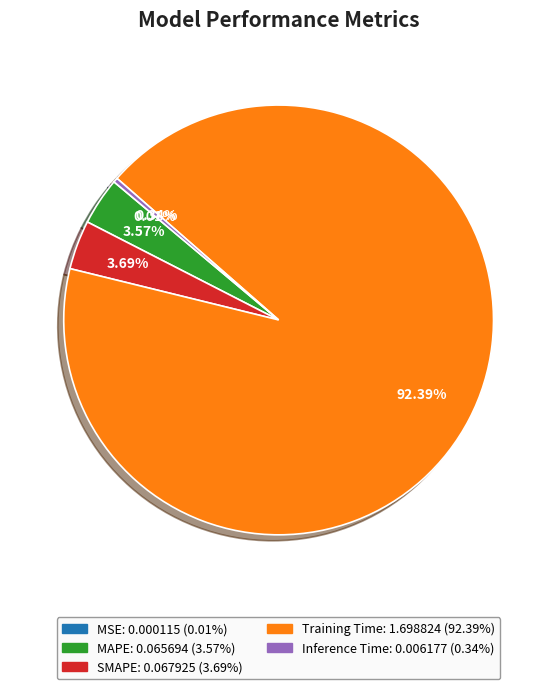

What portion of the pie excludes MAPE?

96.4%